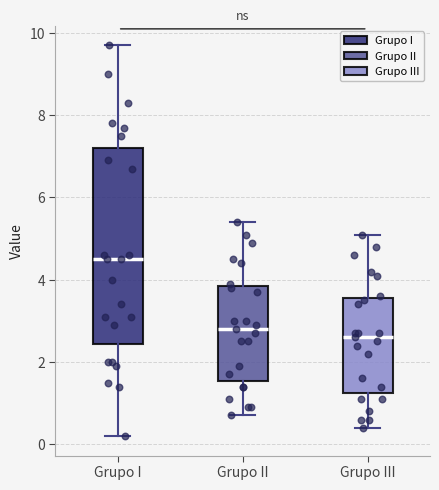

Reading left to right, read every box against the y-axis: the position of its median line, the range the box covers, and the ends of its whiskers. The values are not printed on the chart, so give them approximately, as read against the axis.

Grupo I: median 4.6, box 2.4 to 7.2, whiskers 0.2 to 9.8
Grupo II: median 2.8, box 1.6 to 3.8, whiskers 0.8 to 5.4
Grupo III: median 2.6, box 1.2 to 3.6, whiskers 0.4 to 5.2